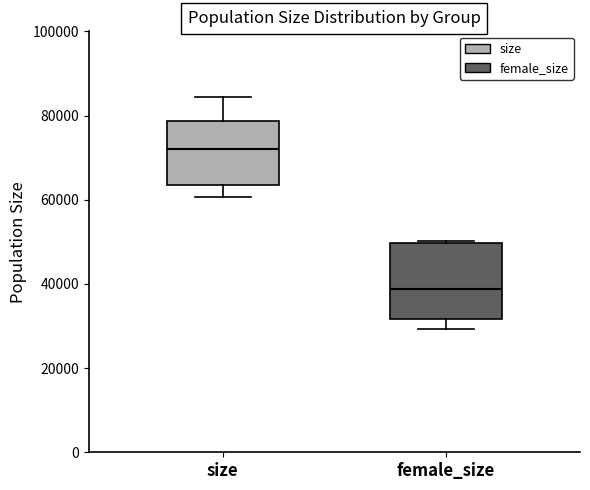

Where does the lower whisker of the box for female_size end on the y-axis? The values are not printed on the chart, so give them approximately, as read against the axis.

30000